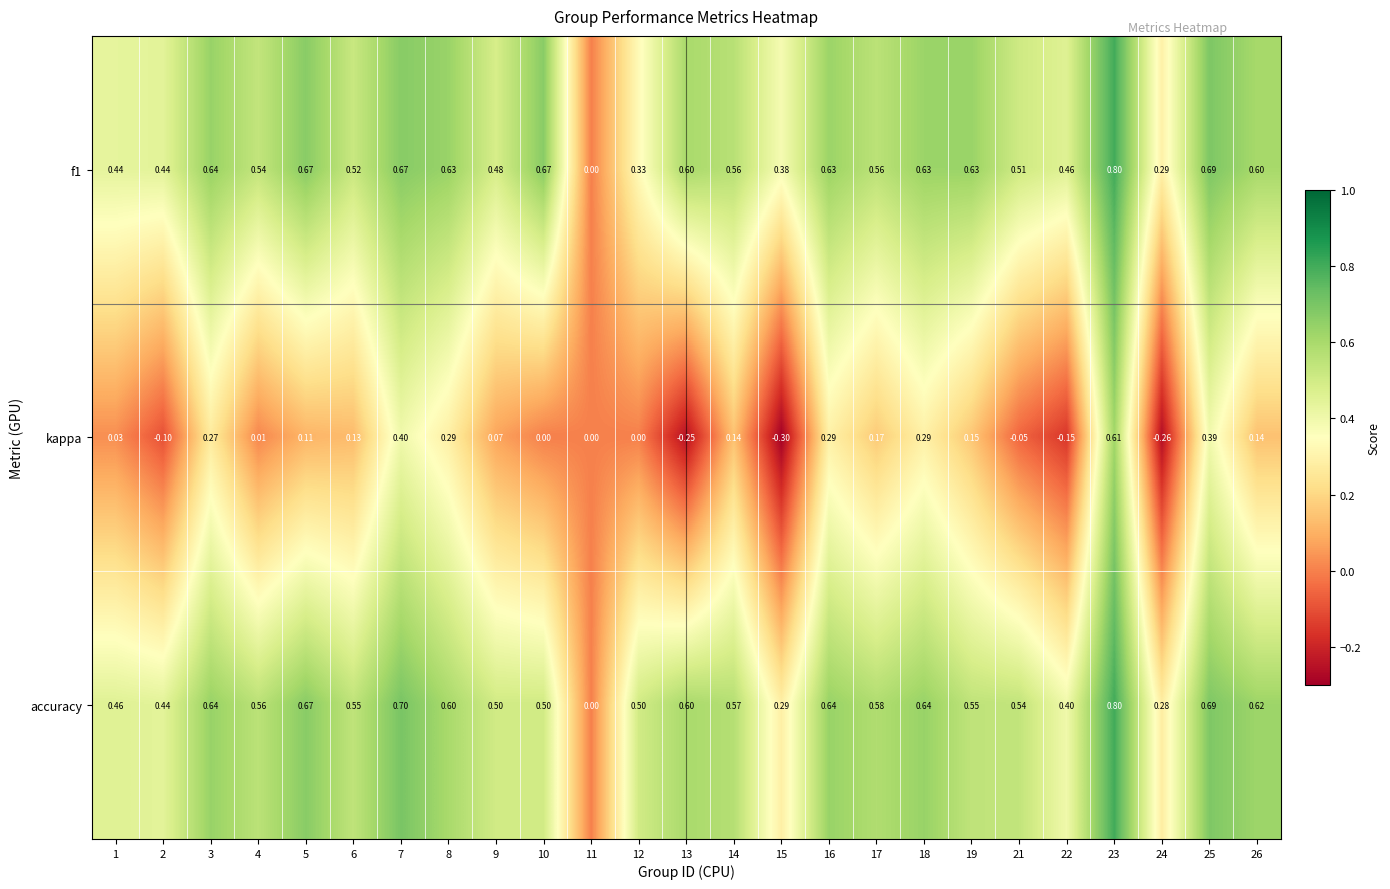

Between 3 and 9, which series saw the biggest shift?

kappa